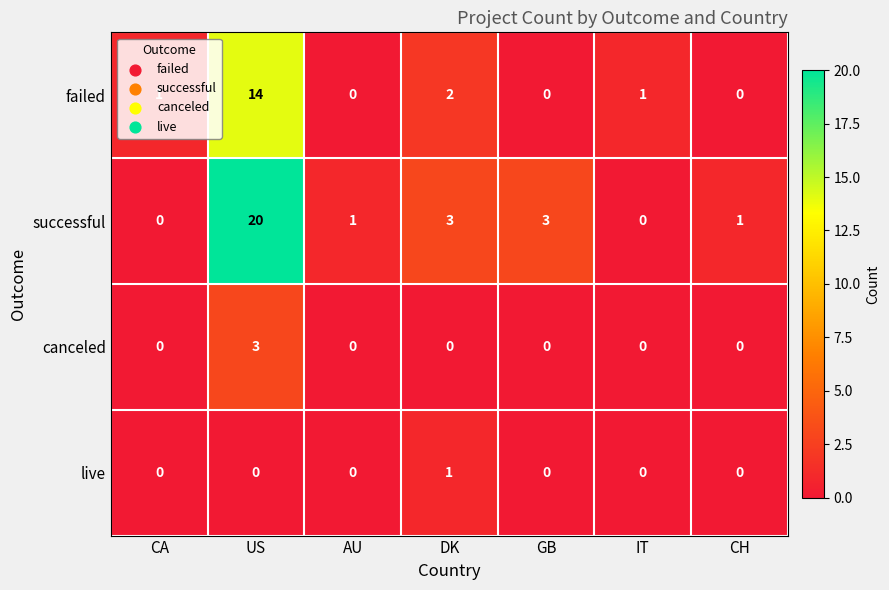

What is the average value of the failed series?

3